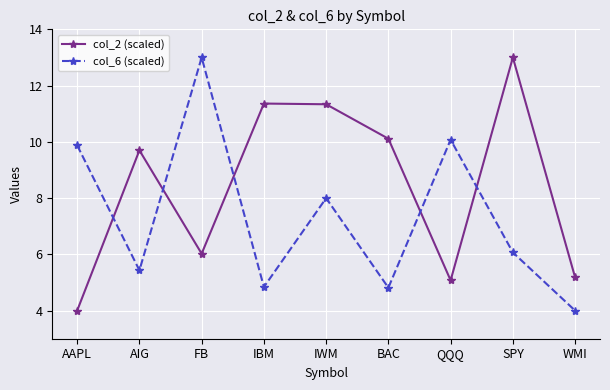

What is the sum of all col_2 (scaled) values?

75.8